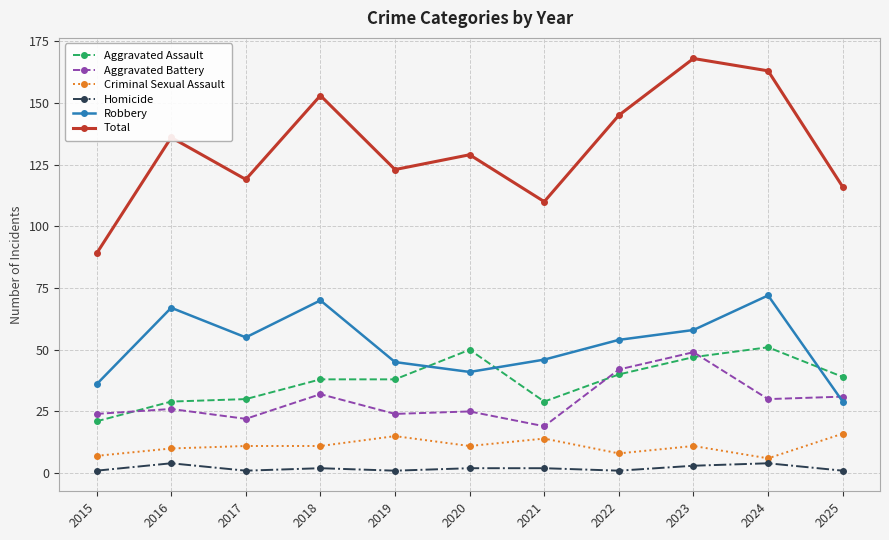

Reading left to right, extract all data points from this chart.

Aggravated Assault: 21	29	30	38	38	50	29	40	47	51	39
Aggravated Battery: 24	26	22	32	24	25	19	42	49	30	31
Criminal Sexual Assault: 7	10	11	11	15	11	14	8	11	6	16
Homicide: 1	4	1	2	1	2	2	1	3	4	1
Robbery: 36	67	55	70	45	41	46	54	58	72	29
Total: 89	136	119	153	123	129	110	145	168	163	116